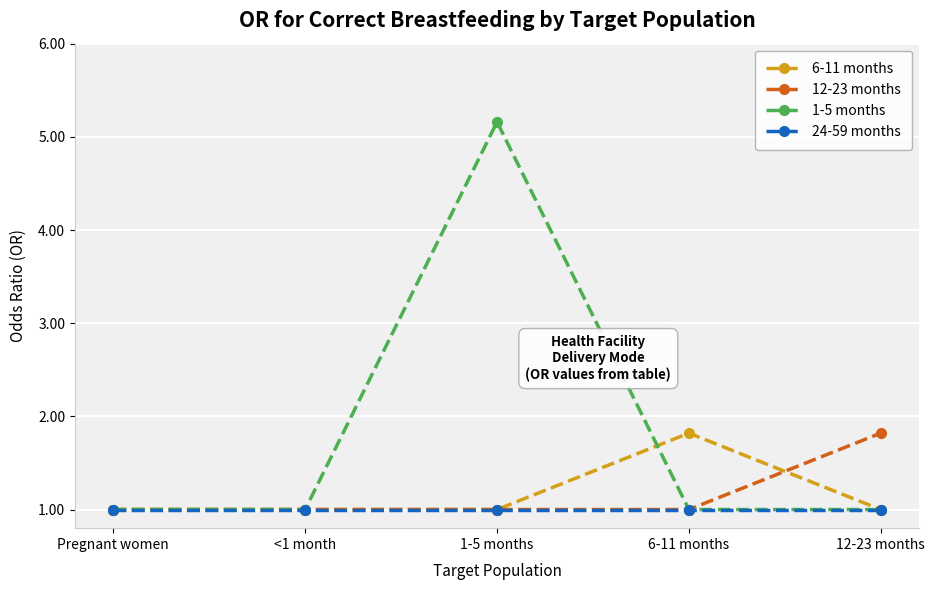

What is the sum of the 1-5 months values at 6-11 months and 12-23 months?

2.0